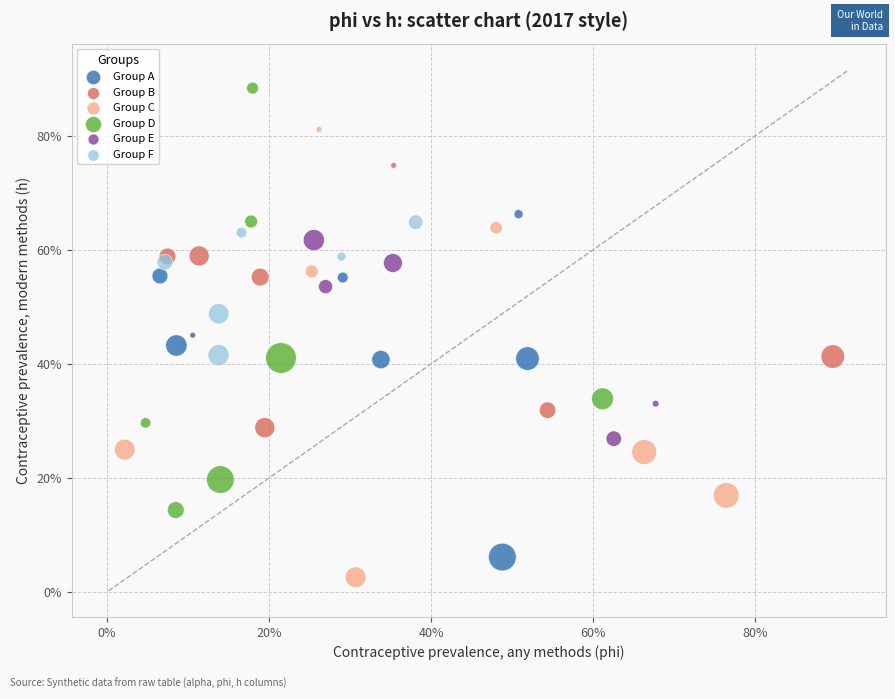

What are all the series names shown in the legend?

Group A, Group B, Group C, Group D, Group E, Group F